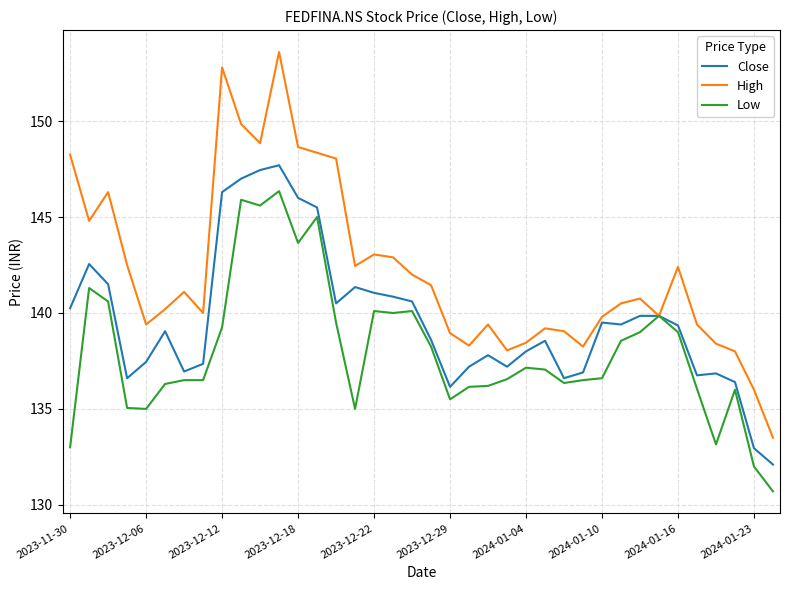

What is the maximum value shown in the chart?

153.6